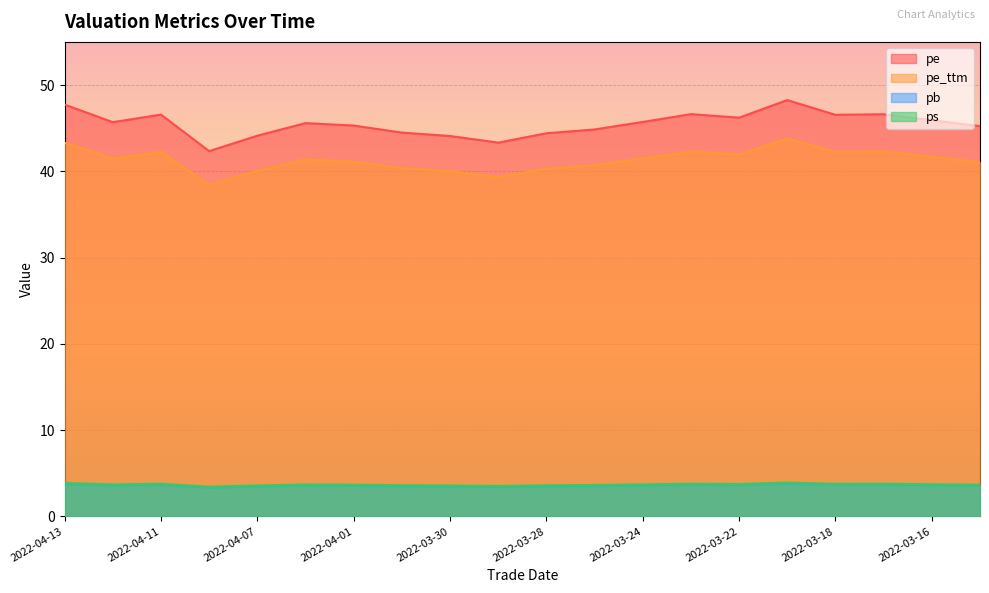

What is the label of the 1st point from the right?

2022-03-15